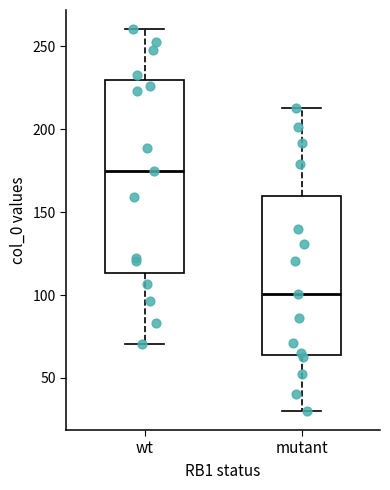

Where does the median line of the box for wt sit on the y-axis? The values are not printed on the chart, so give them approximately, as read against the axis.

175